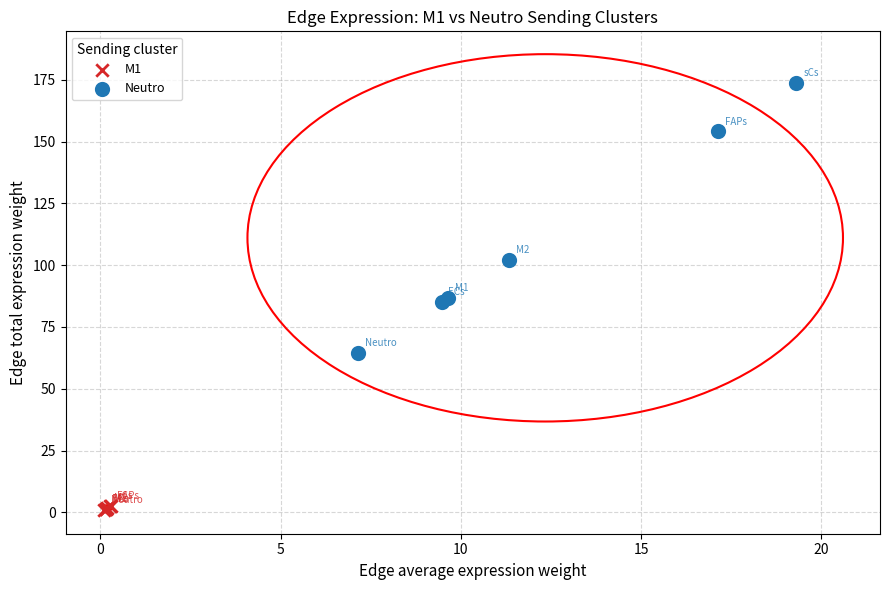

Which series contains the lowest Y value?

M1